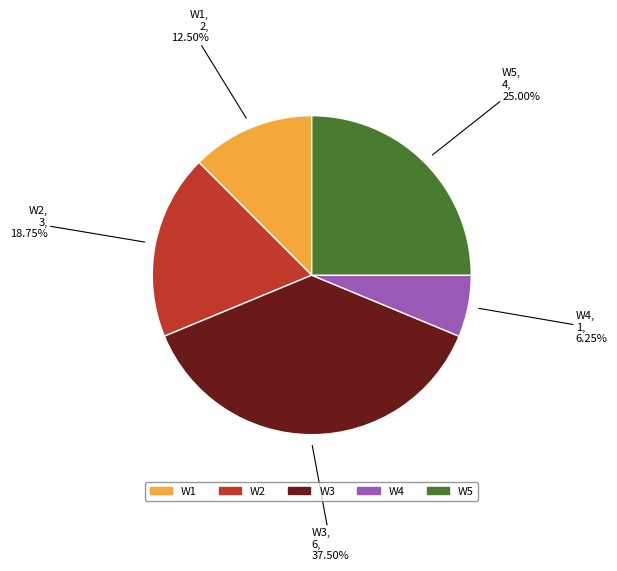

Rank the categories by value from highest to lowest.

W3, W5, W2, W1, W4